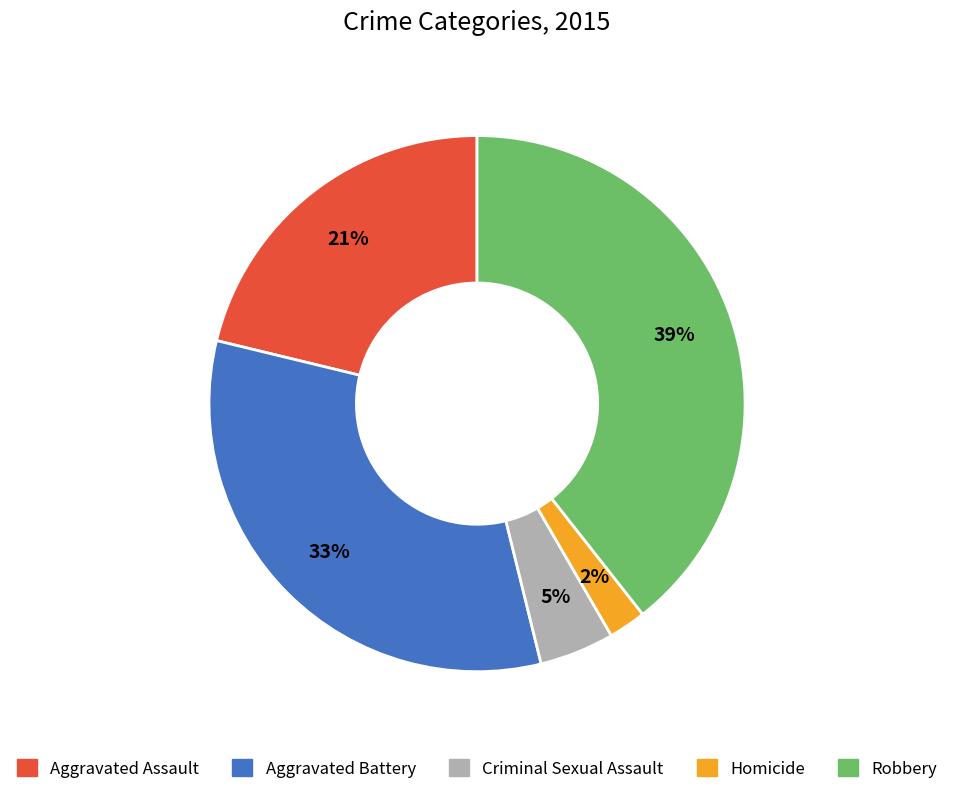

What is the smallest slice in the pie chart?

Homicide